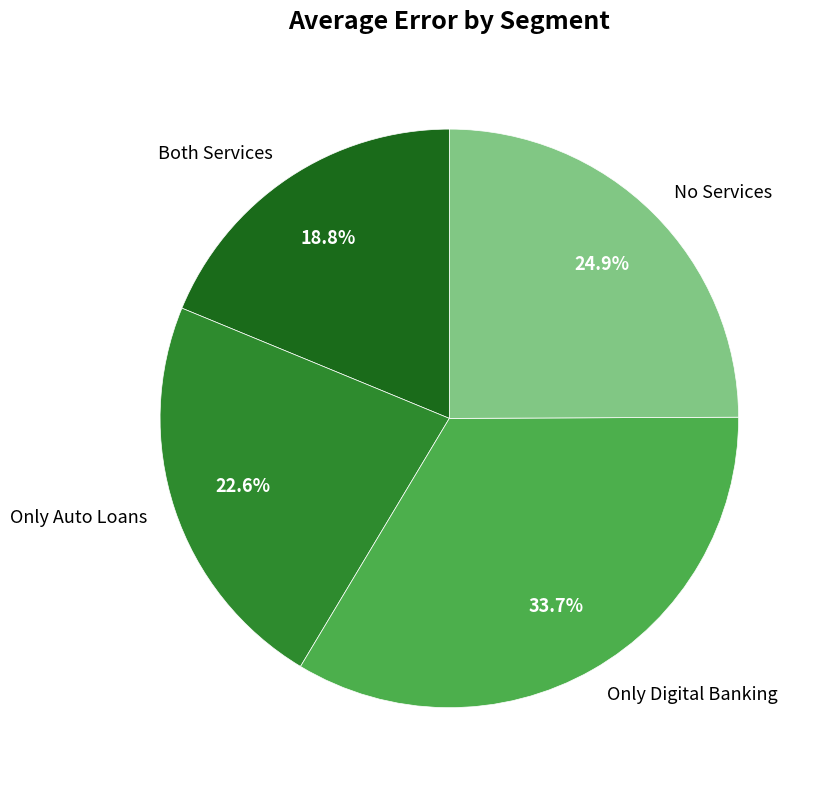

Between No Services and Only Digital Banking, which is larger?

Only Digital Banking